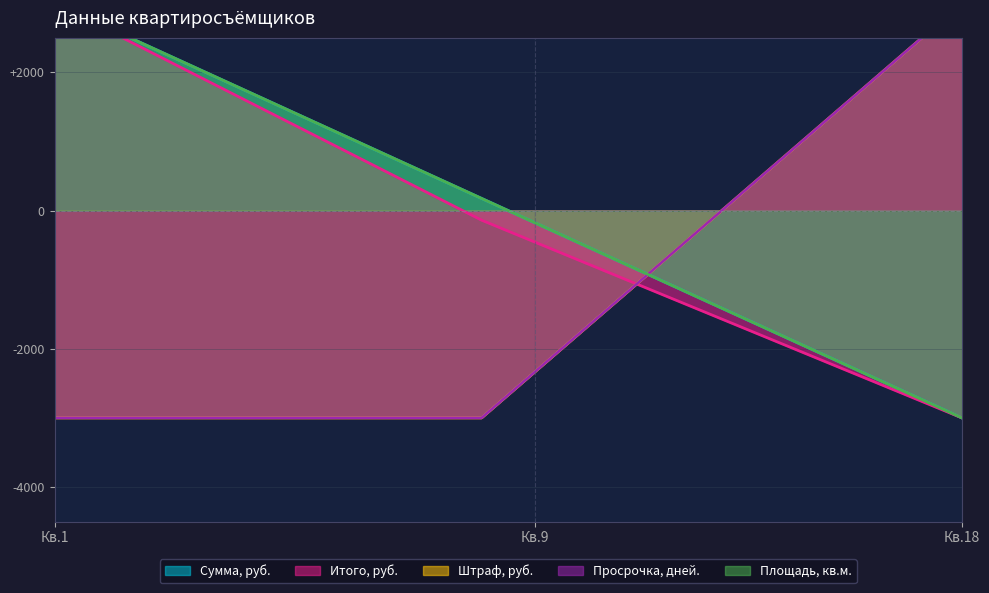

The Просрочка, дней. series shows -333.3 at 13. True or false?

True